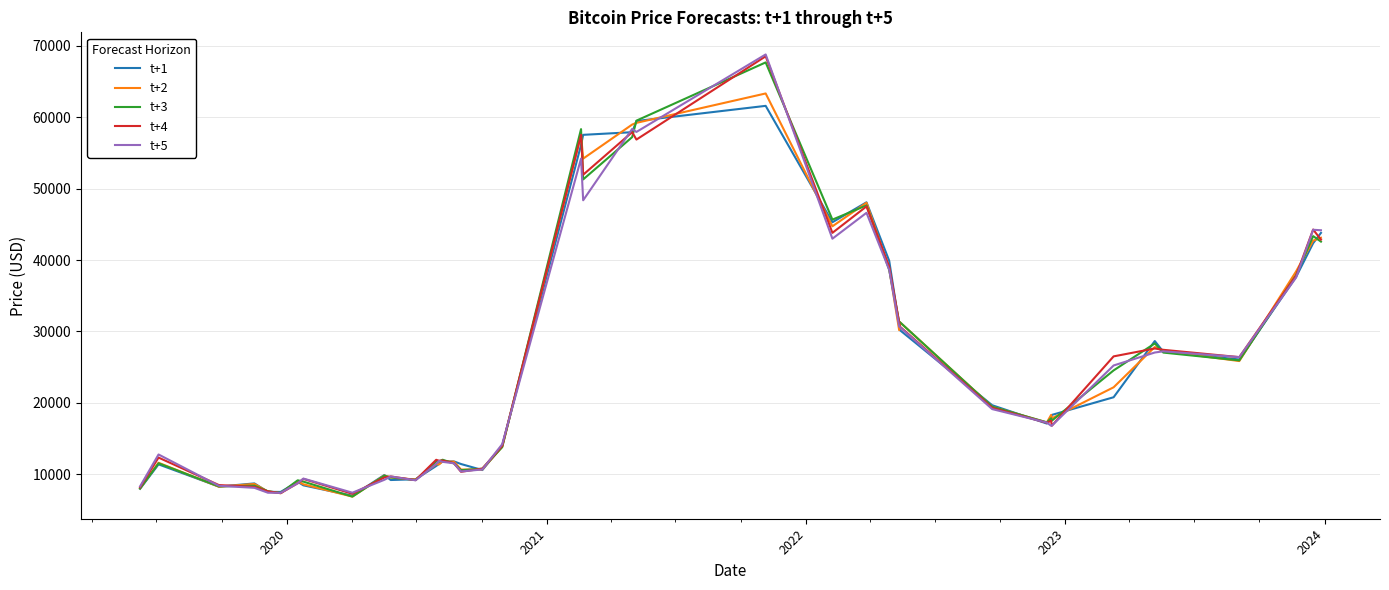

What is the greatest value displayed?

68789.6